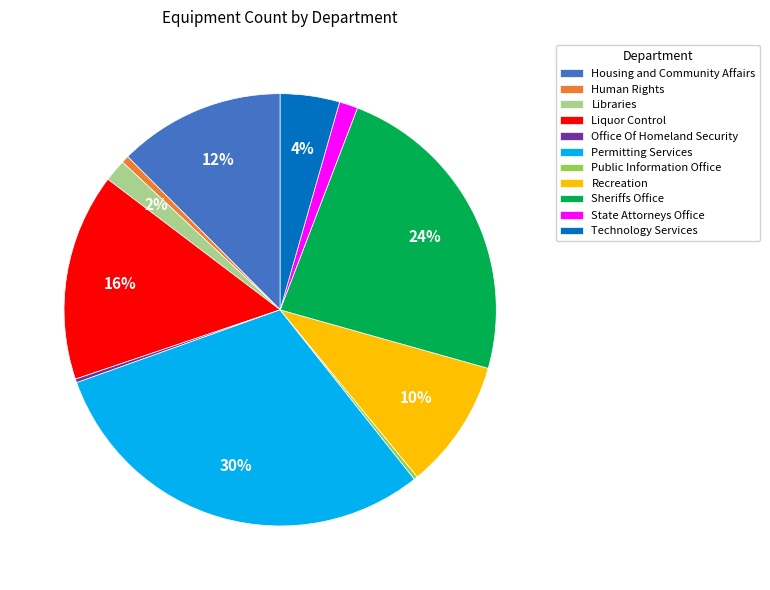

Which category has the biggest portion of the pie?

Permitting Services